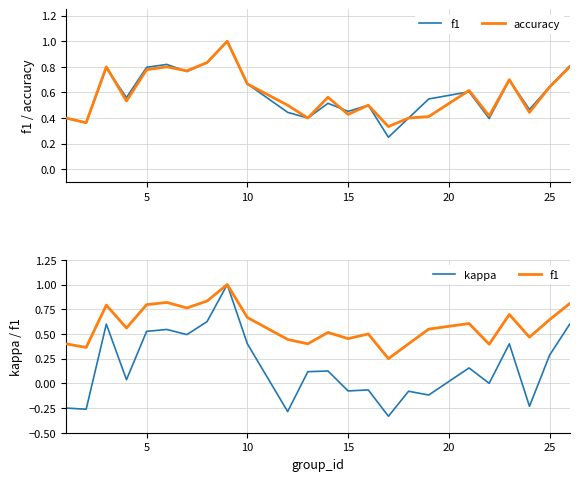

True or false: f1 and kappa intersect in this chart.

False